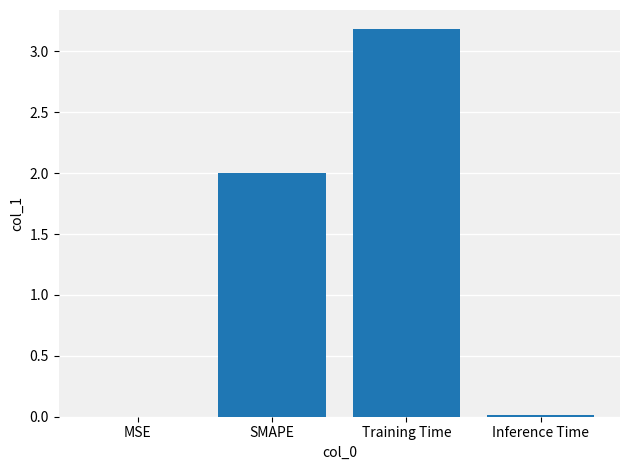

What value does the data have at Training Time?

3.2